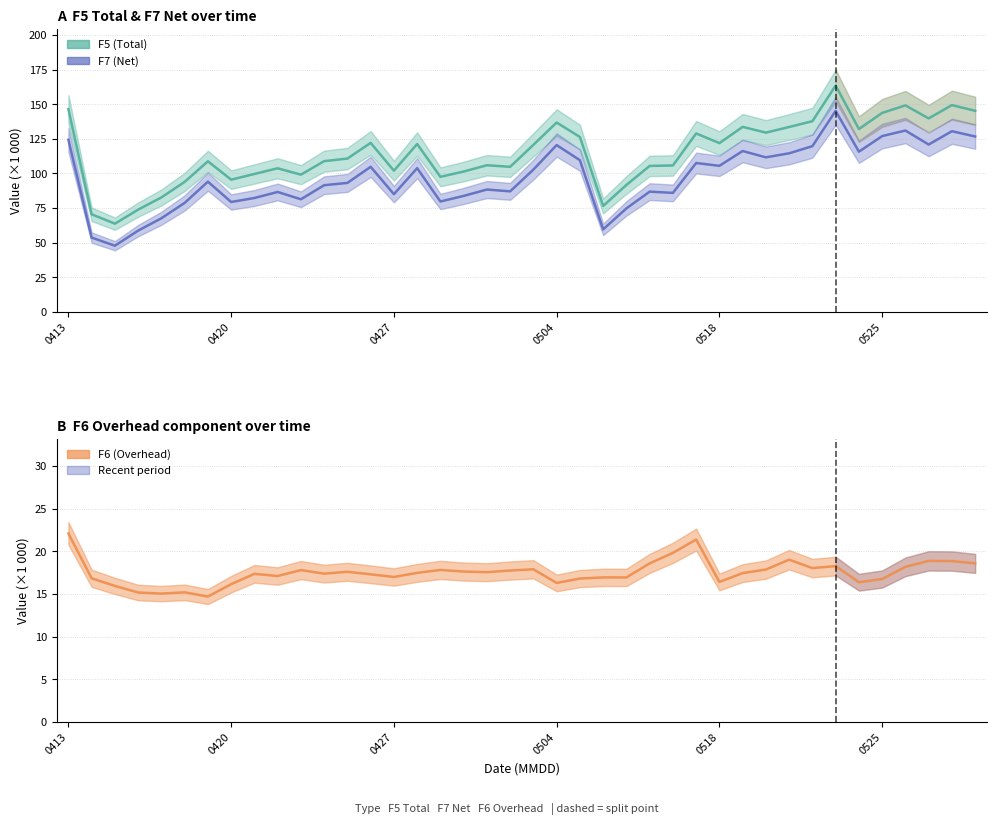

True or false: F7 and F5 cross at least once.

False